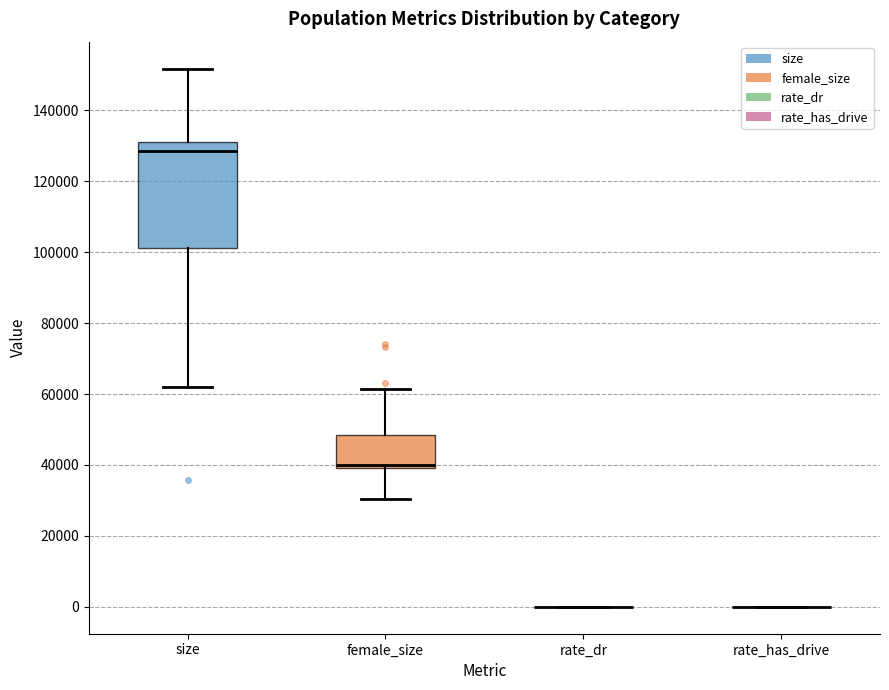

Which box is the tallest, from its lower edge to its upper edge?

size